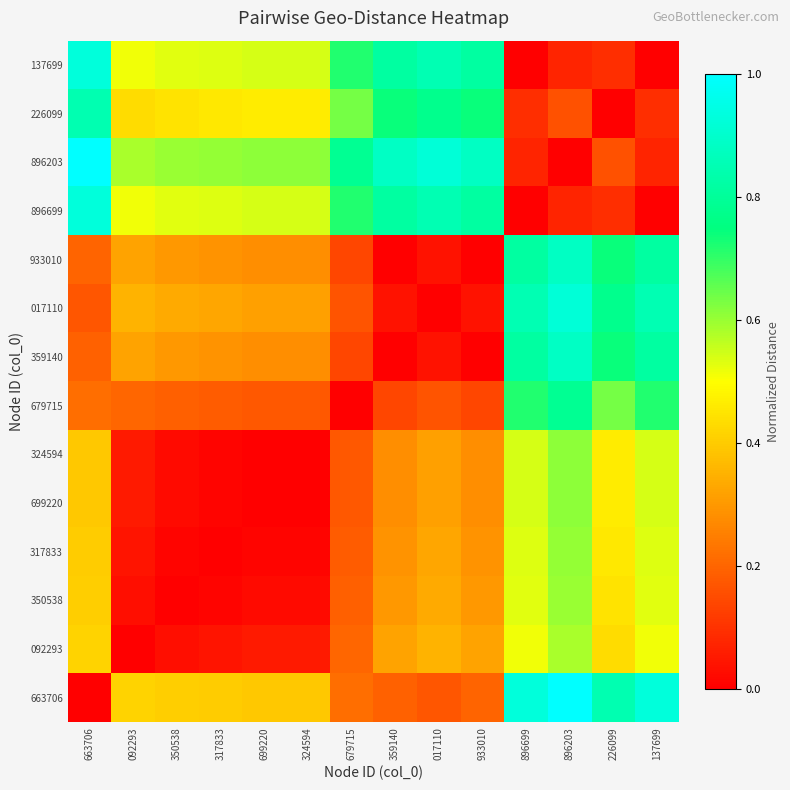

What is the total value across all series at 317833?

3.7